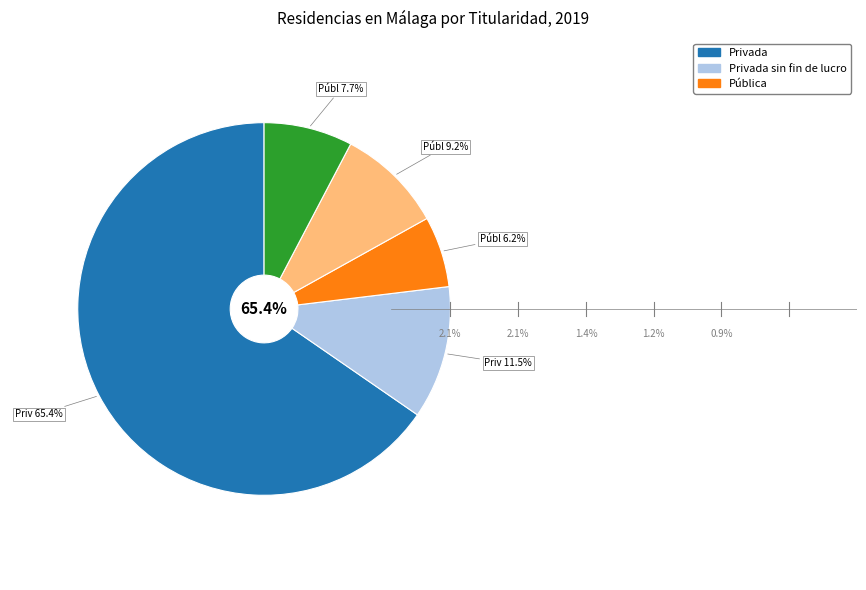

How many segments does this pie chart have?

5